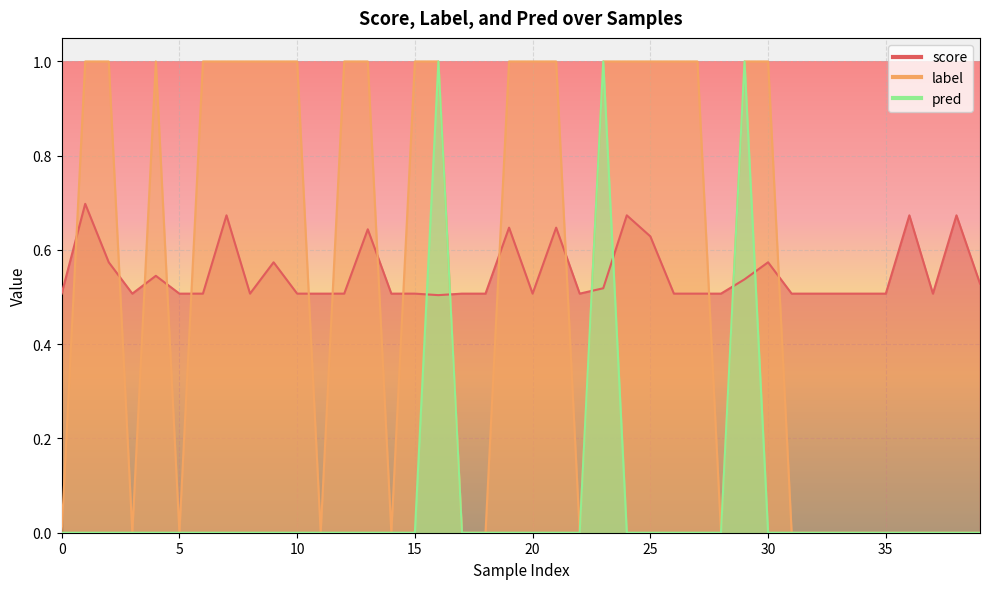

How many intersections are there between pred and score?

6